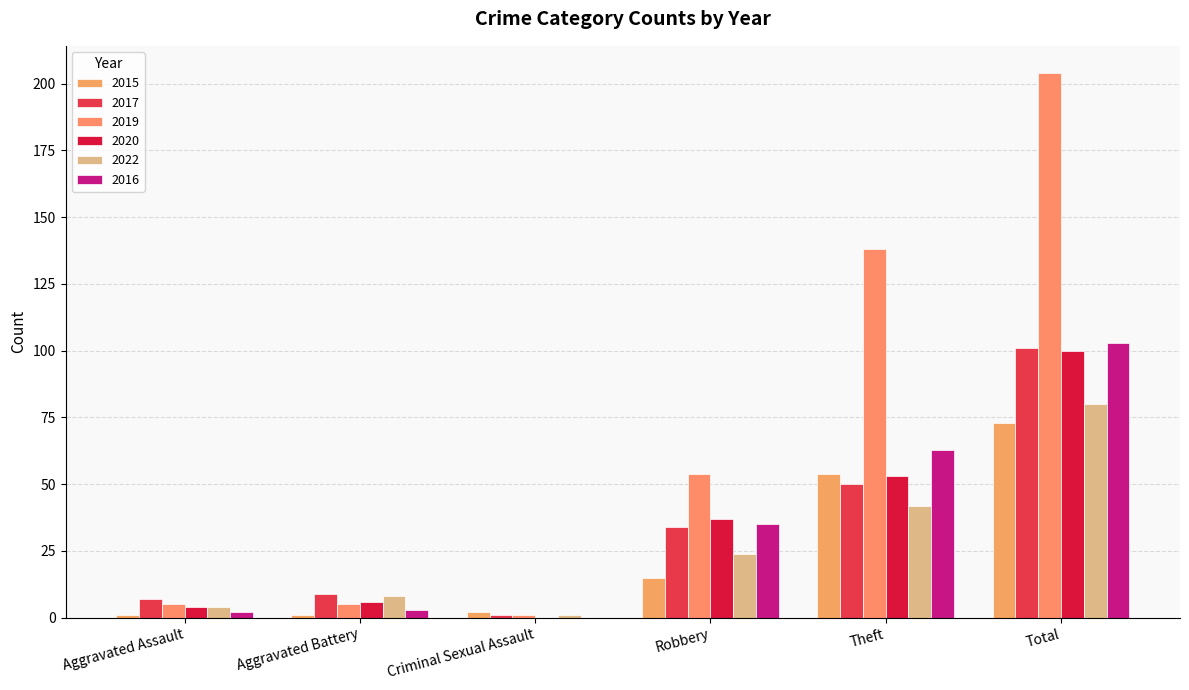

How many groups of bars are there?

6